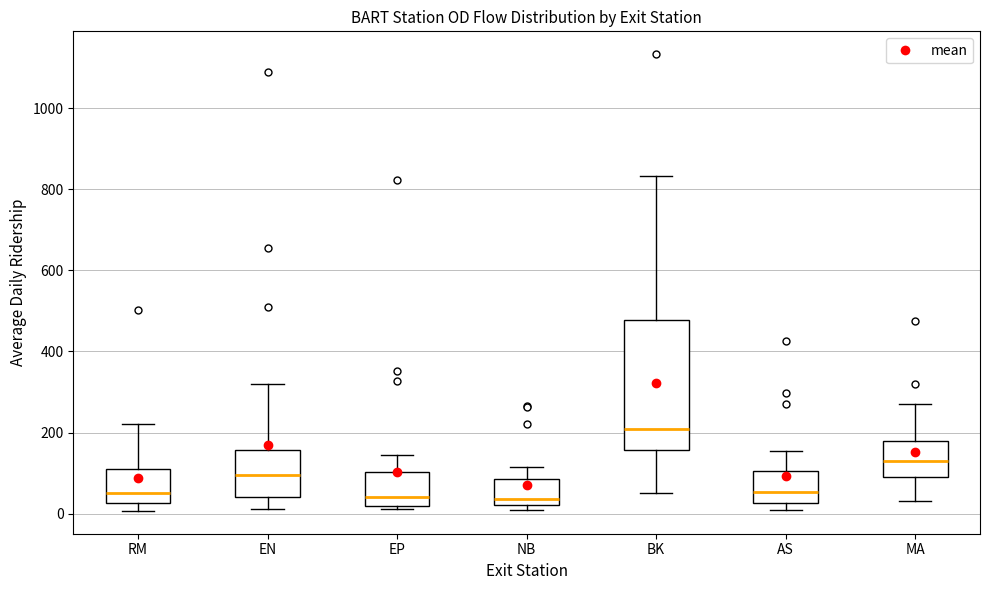

Reading left to right, transcribe this box plot: for each box, give where its median line is, the range the box spans, and where its two whiskers end, as read against the y-axis. The values are not printed on the chart, so give them approximately, as read against the axis.

RM: median 60, box 20 to 120, whiskers 0 to 220
EN: median 100, box 40 to 160, whiskers 20 to 320
EP: median 40, box 20 to 100, whiskers 20 (just below the box's lower edge) to 140
NB: median 40, box 20 to 80, whiskers 0 to 120
BK: median 200, box 160 to 480, whiskers 60 to 840
AS: median 60, box 20 to 100, whiskers 0 to 160
MA: median 120, box 100 to 180, whiskers 40 to 260